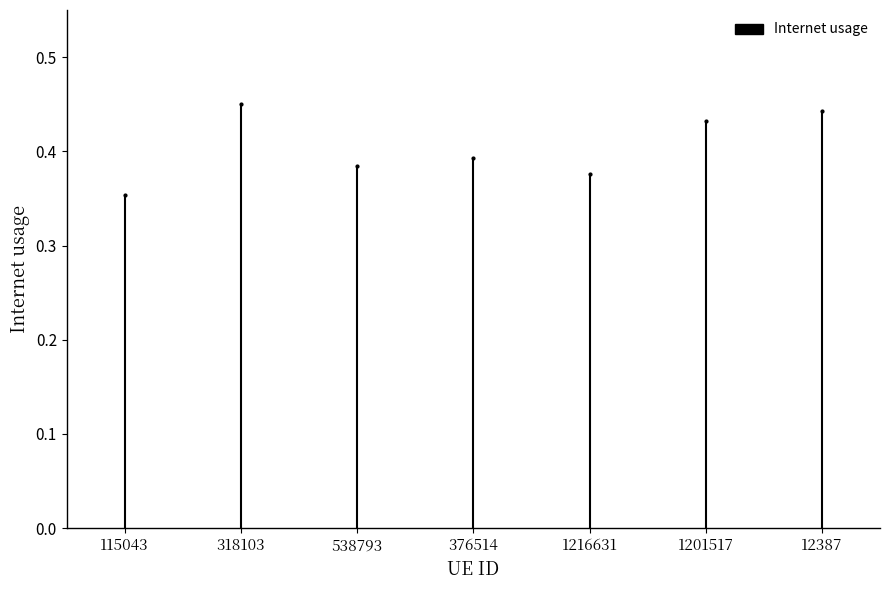

What is the maximum value shown in the chart?

0.4